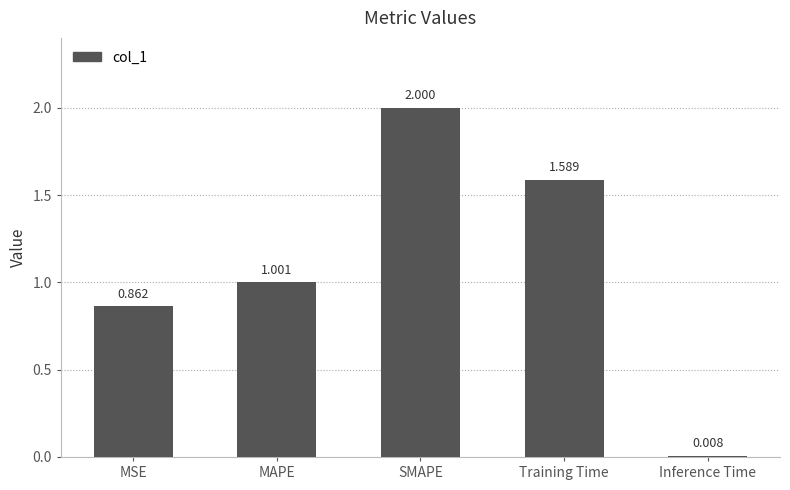

What is the label of the 5th bar from the left?

Inference Time